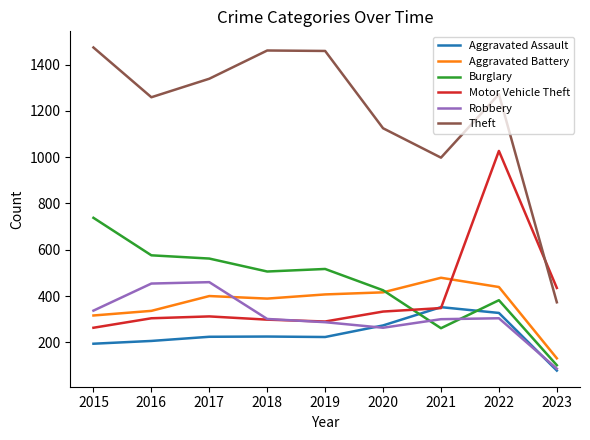

The value of Theft at 2019 is 534. True or false?

False